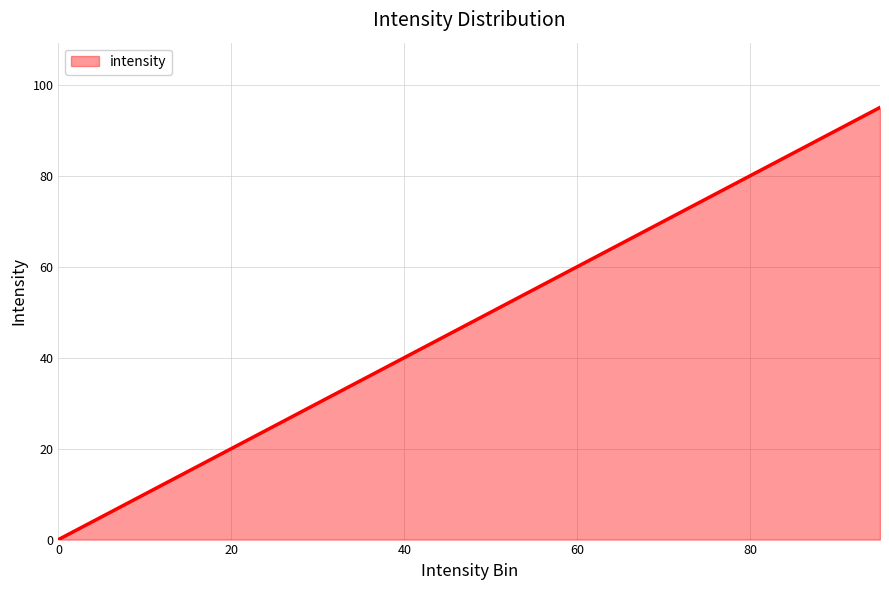

What is the greatest value displayed?

95